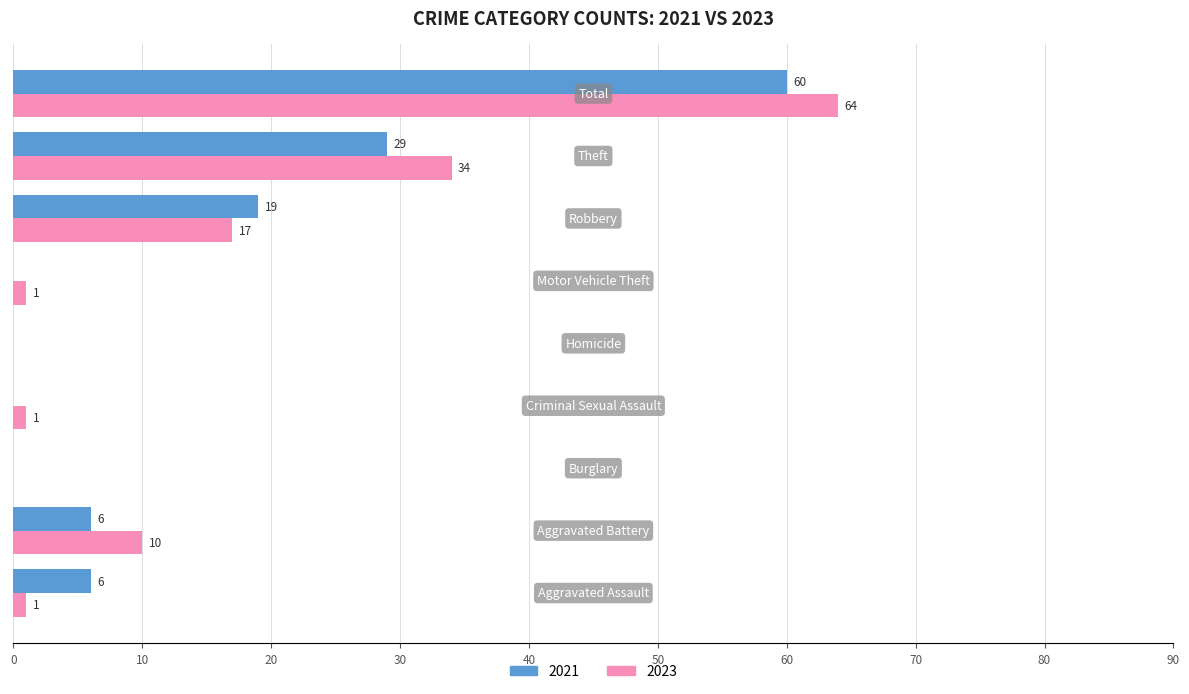

Which series has the largest total across all categories?

2023